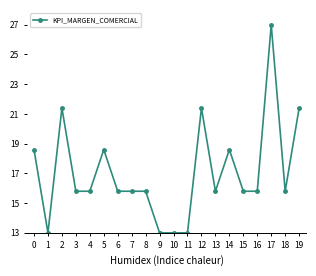

Count the number of values greater than 15.

16